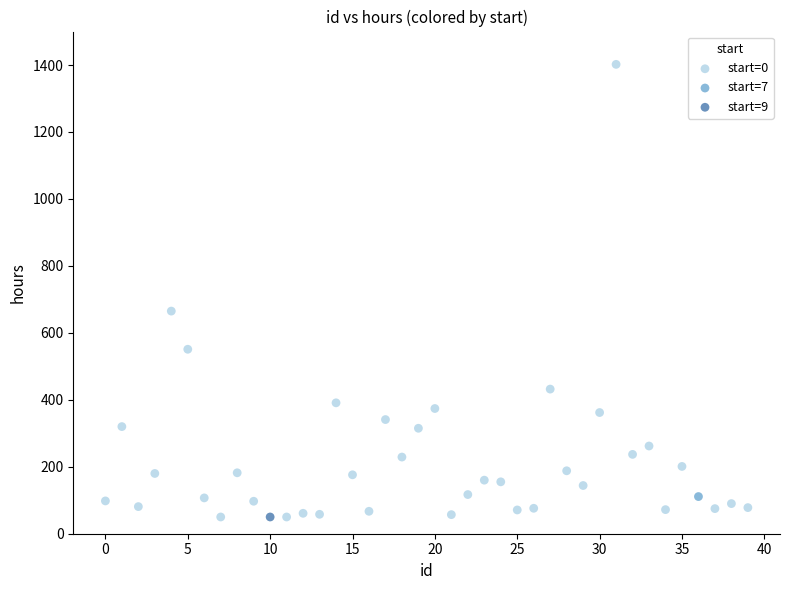

What are all the series names shown in the legend?

start=0, start=7, start=9